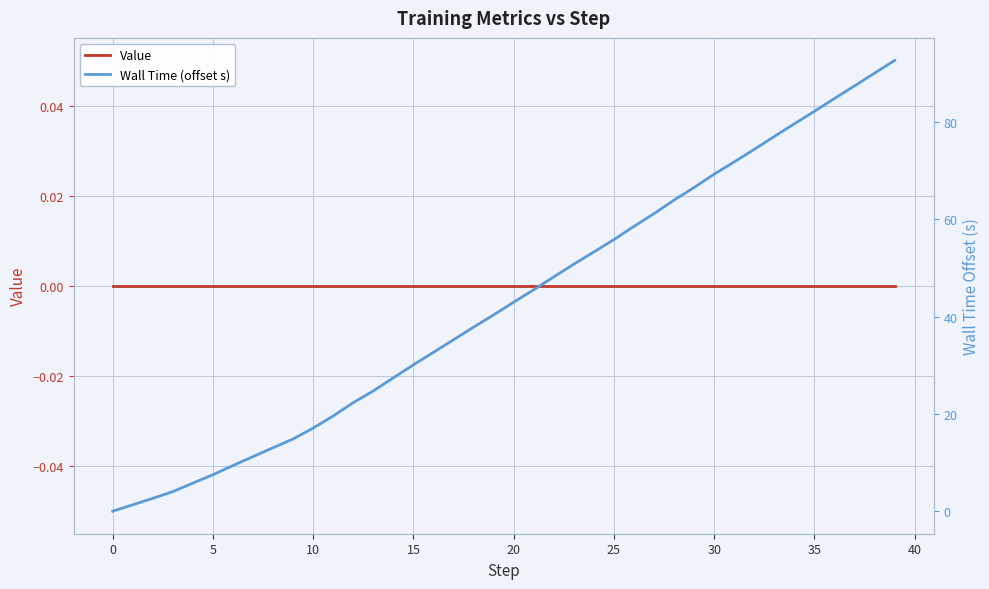

The Wall Time (offset s) series shows 40.4 at 19. True or false?

True